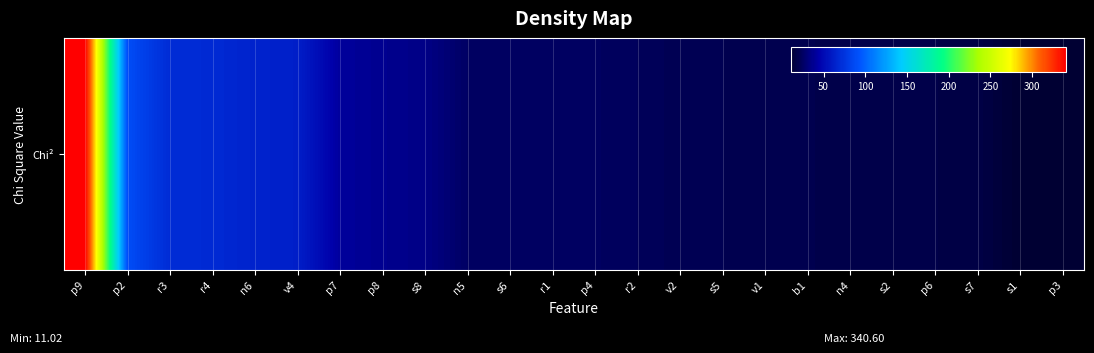

Rank the categories by value from highest to lowest.

p9, p2, r3, r4, n6, v4, p7, p8, s8, n5, s6, r1, p4, r2, v2, s5, v1, b1, n4, s2, p6, s7, s1, p3